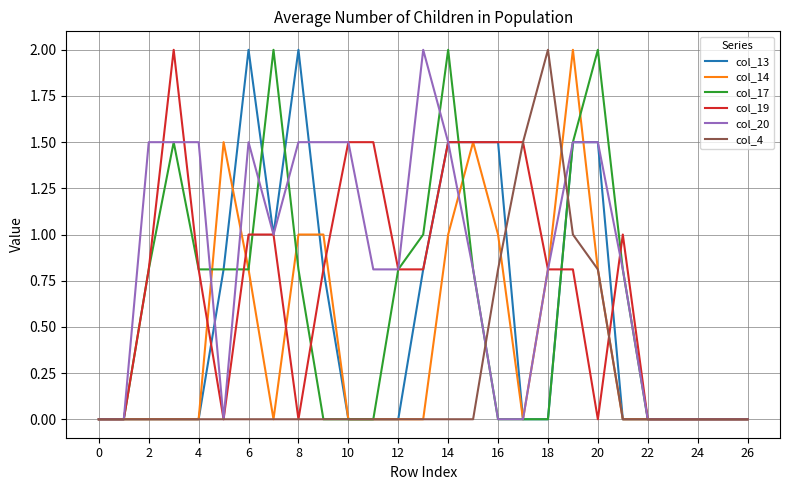

What is the maximum value shown in the chart?

2.0